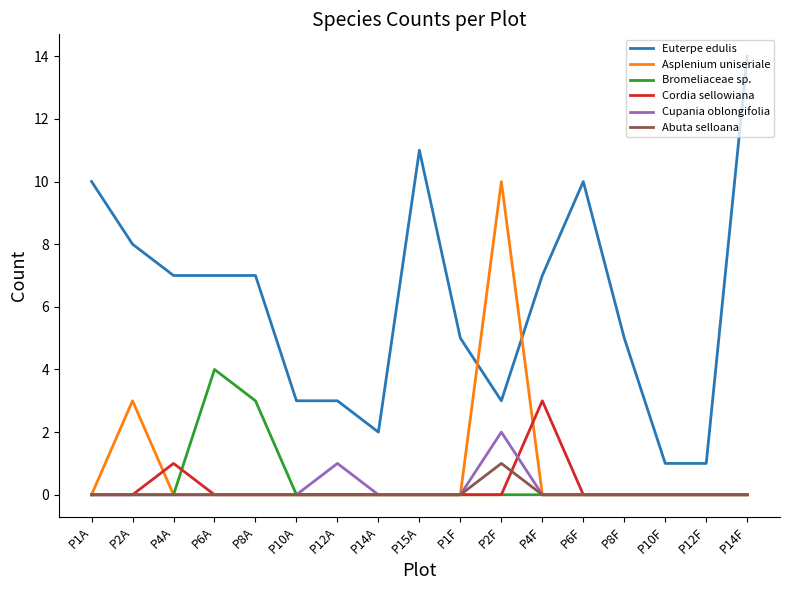

Where is Bromeliaceae sp. nearest to the value 2?

P8A